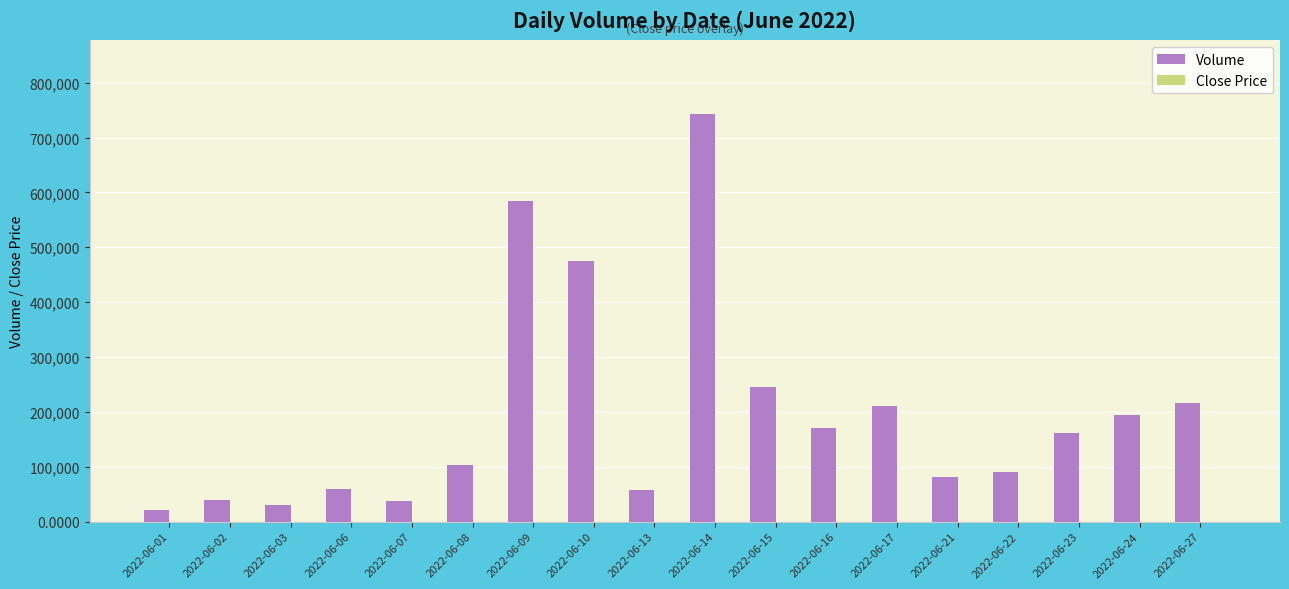

Which series has the largest total across all categories?

Volume